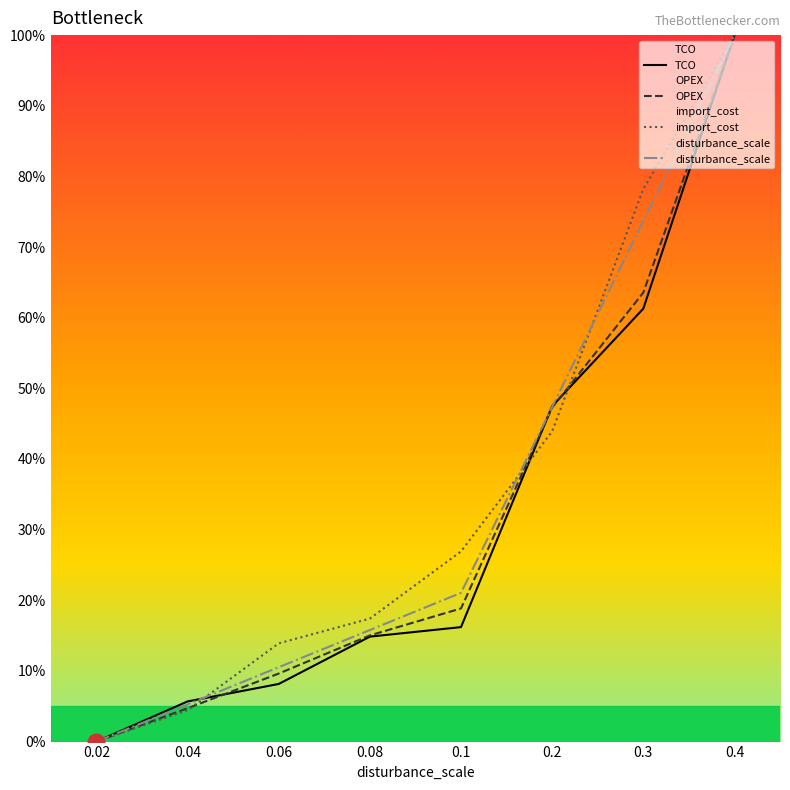

Does the chart have visible grid lines?

No